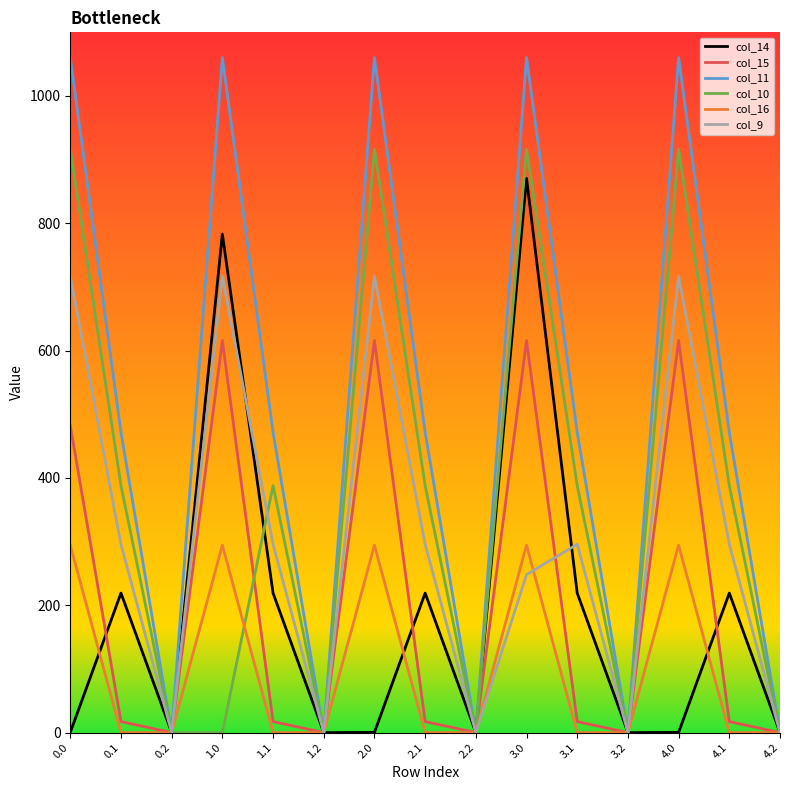

Which series has the largest total across all categories?

col_11